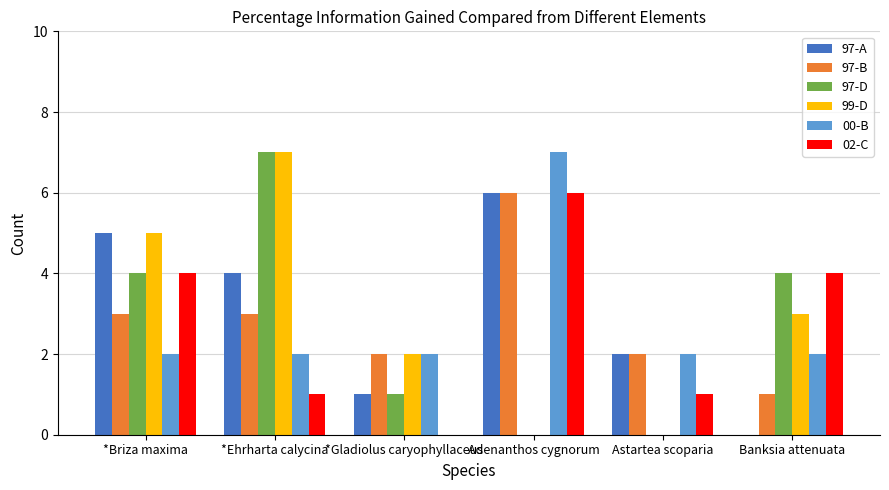

Is the value of 97-D at *Briza maxima greater than the value of 97-B at *Briza maxima?

Yes